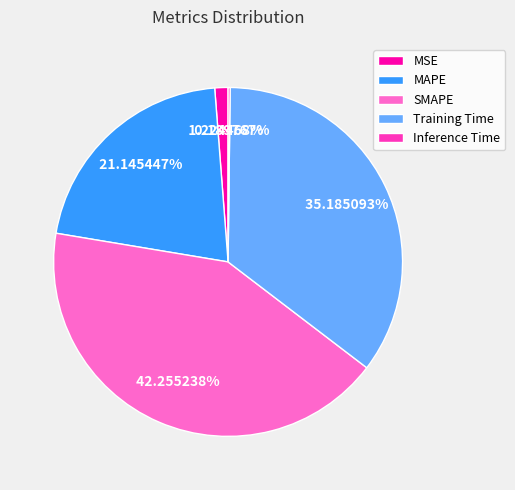

Which slice is the largest?

SMAPE